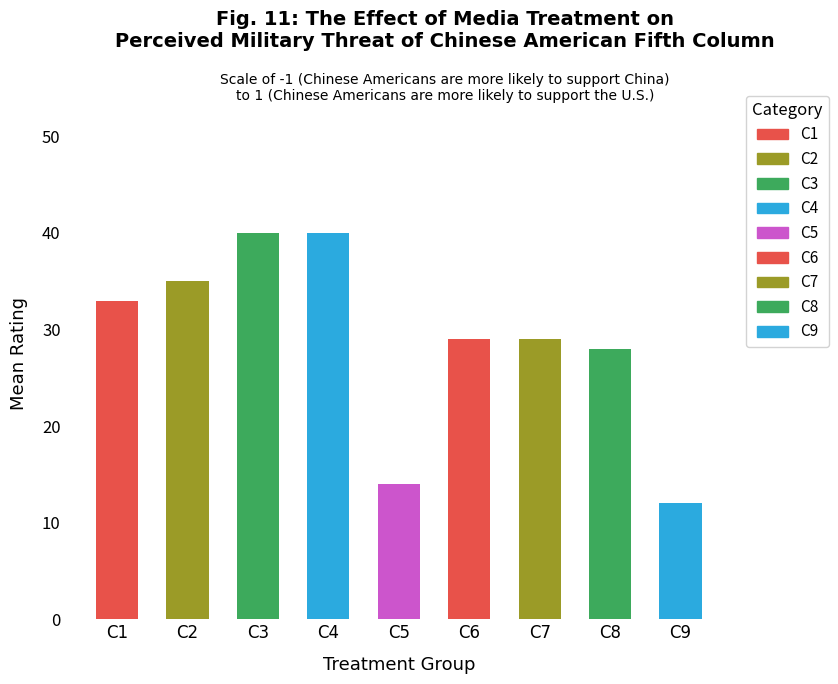

Does the chart contain stacked bars?

No